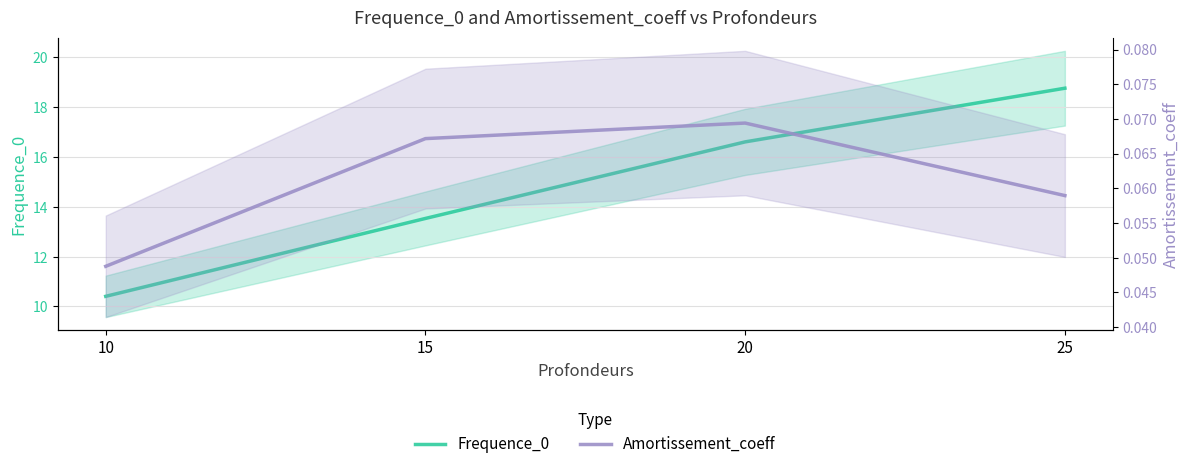

Between 20 and 15, which is larger?

20